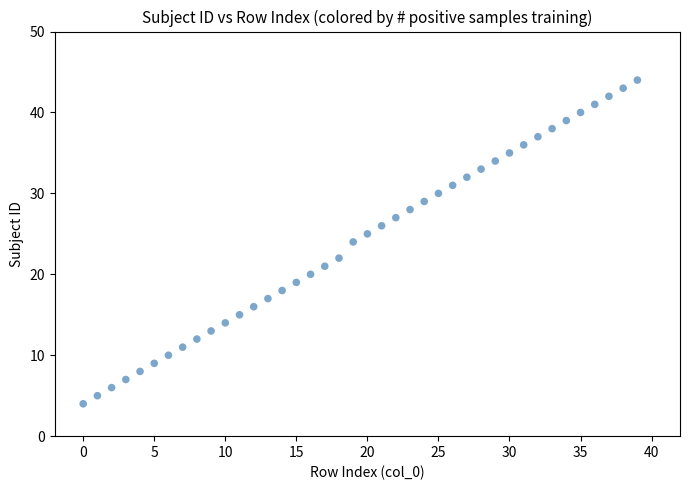

What is the range of Y values (max minus min)?

40